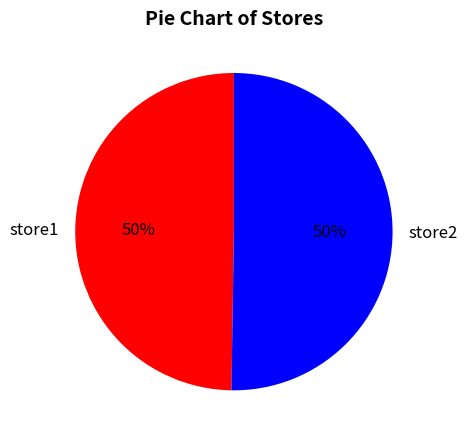

What is the ratio of the value at store1 to the value at store2?

1.0